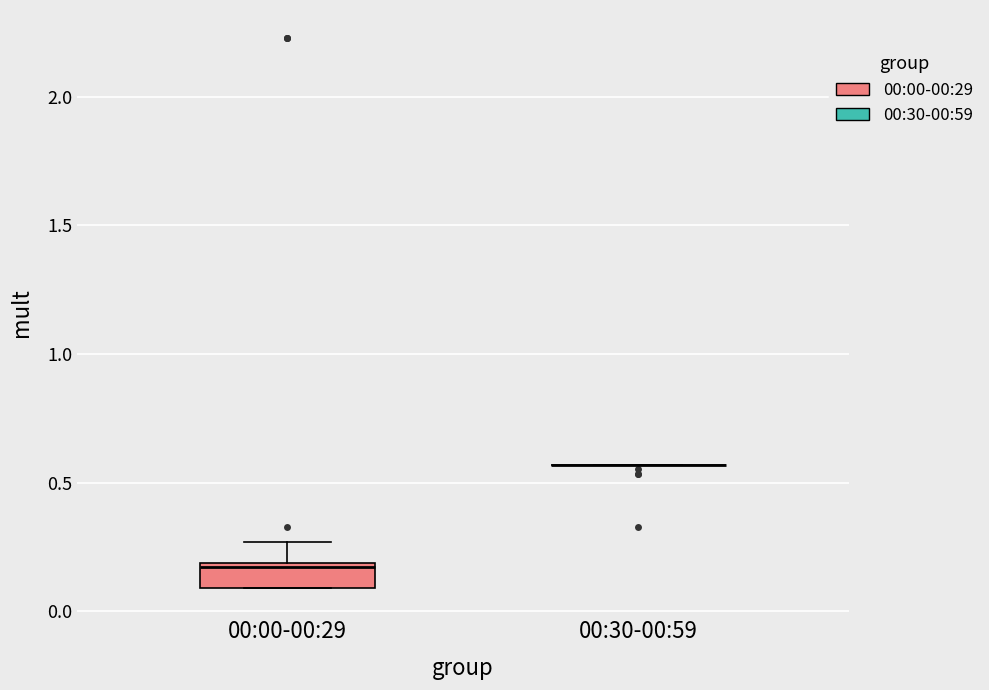

Reading left to right, read every box against the y-axis: the position of its median line, the range the box covers, and the ends of its whiskers. The values are not printed on the chart, so give them approximately, as read against the axis.

00:00-00:29: median 0.15, box 0.10 to 0.20, whiskers 0.10 to 0.25
00:30-00:59: box collapsed to a line at 0.55, whiskers 0.55 to 0.55